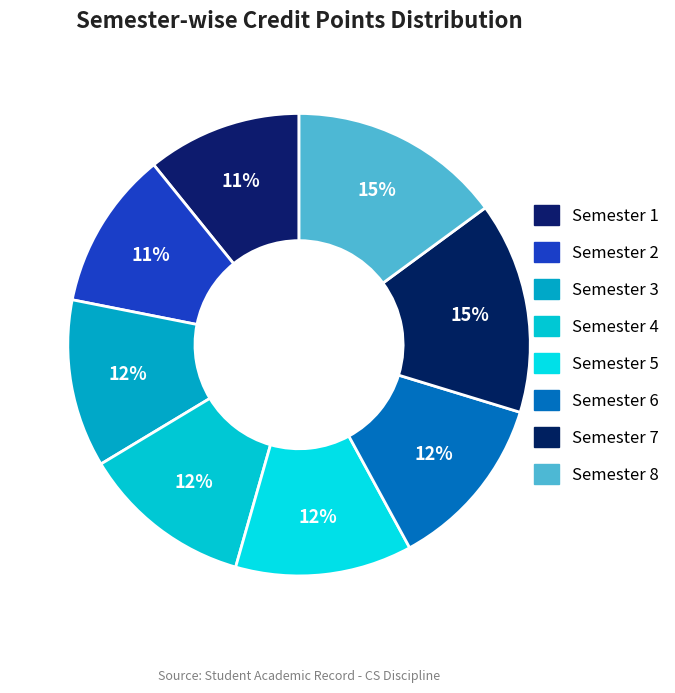

Approximately how many times larger is the value at Semester 2 compared to Semester 5?

0.9